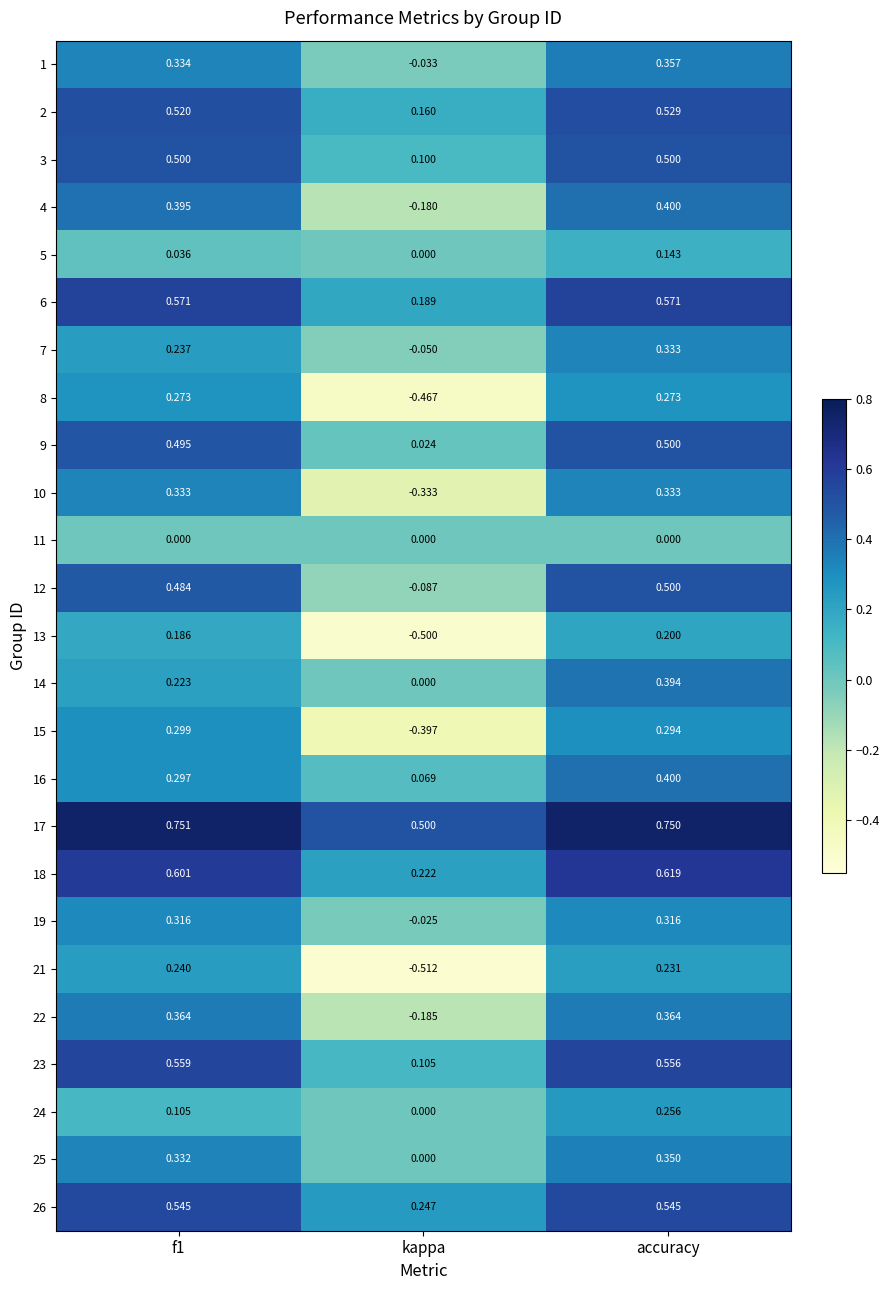

Where is 24 nearest to the value 0?

kappa